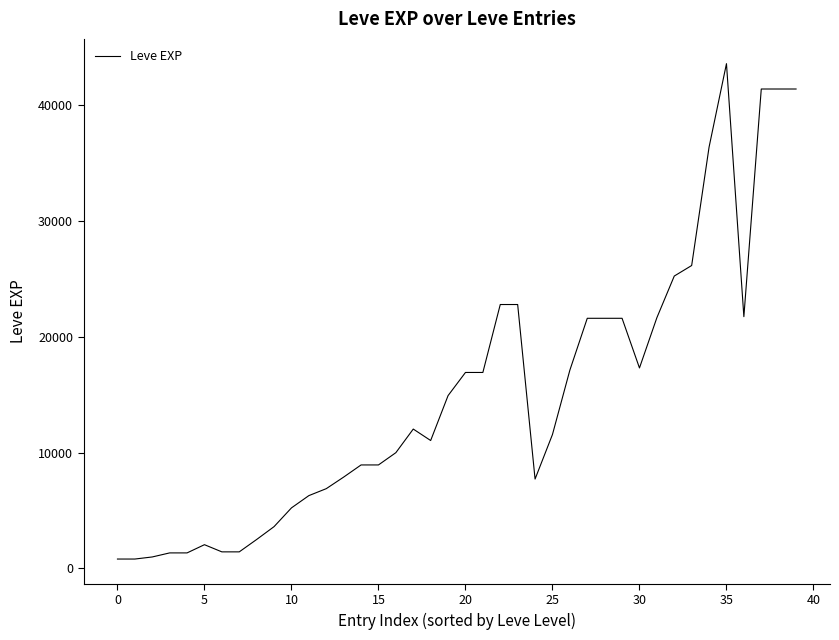

What is the maximum value shown in the chart?

43600